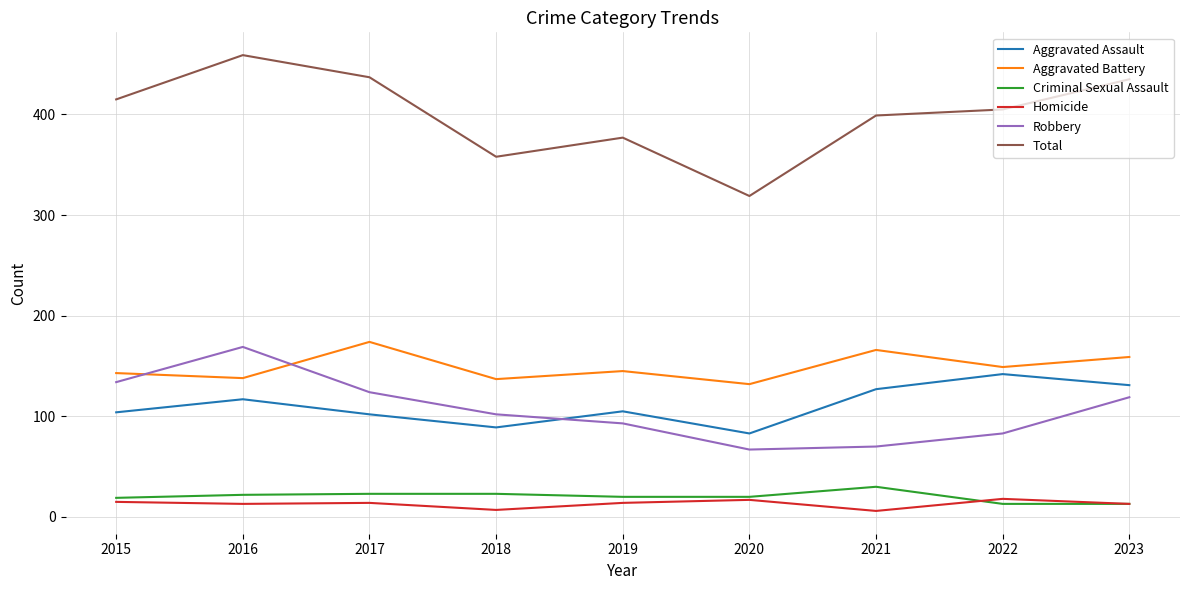

What is the sum of the Aggravated Battery values at 2016 and 2019?

283